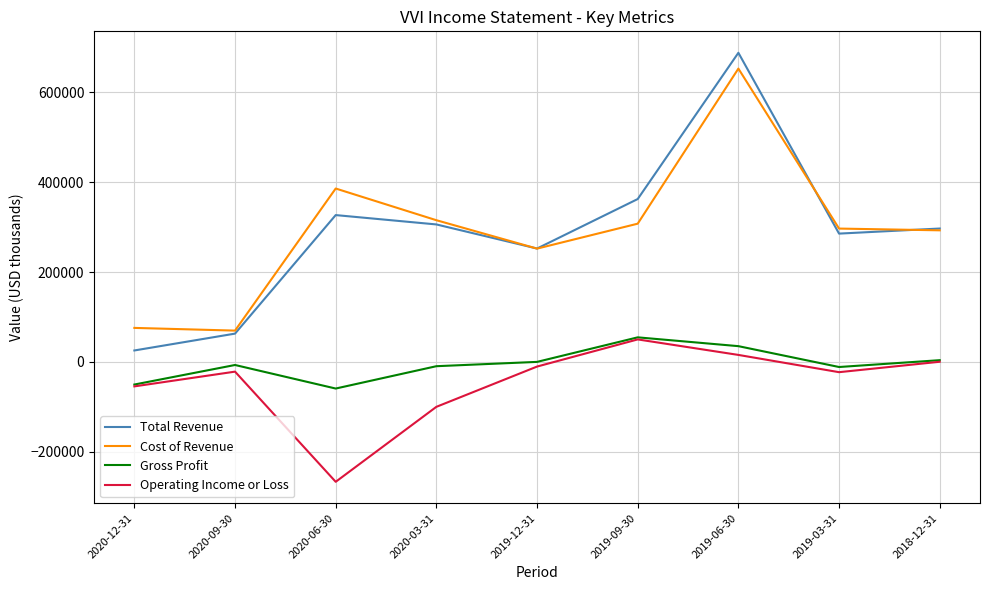

What is the approximate value of Gross Profit at 2019-12-31?

200